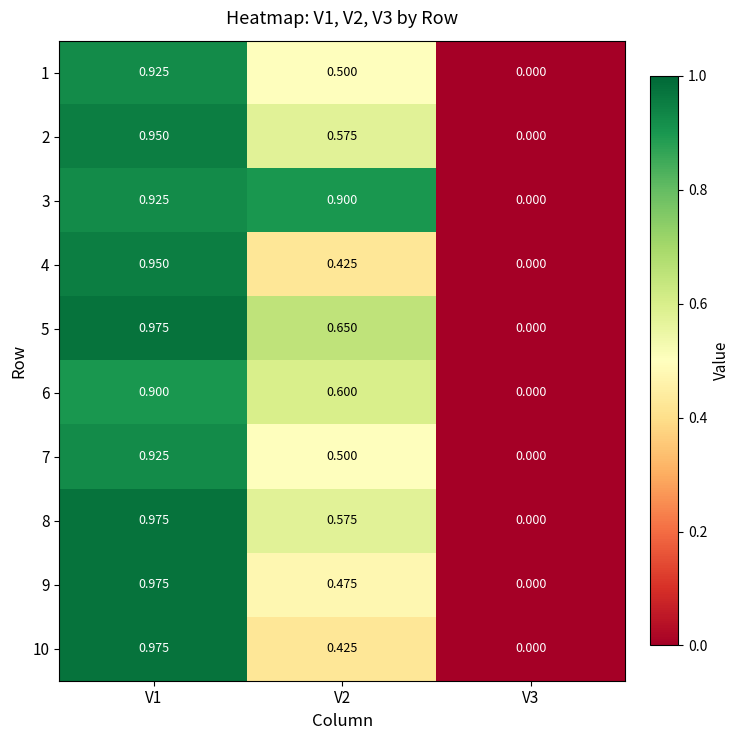

Is the value of 2 at V2 greater than the value of 7 at V3?

Yes